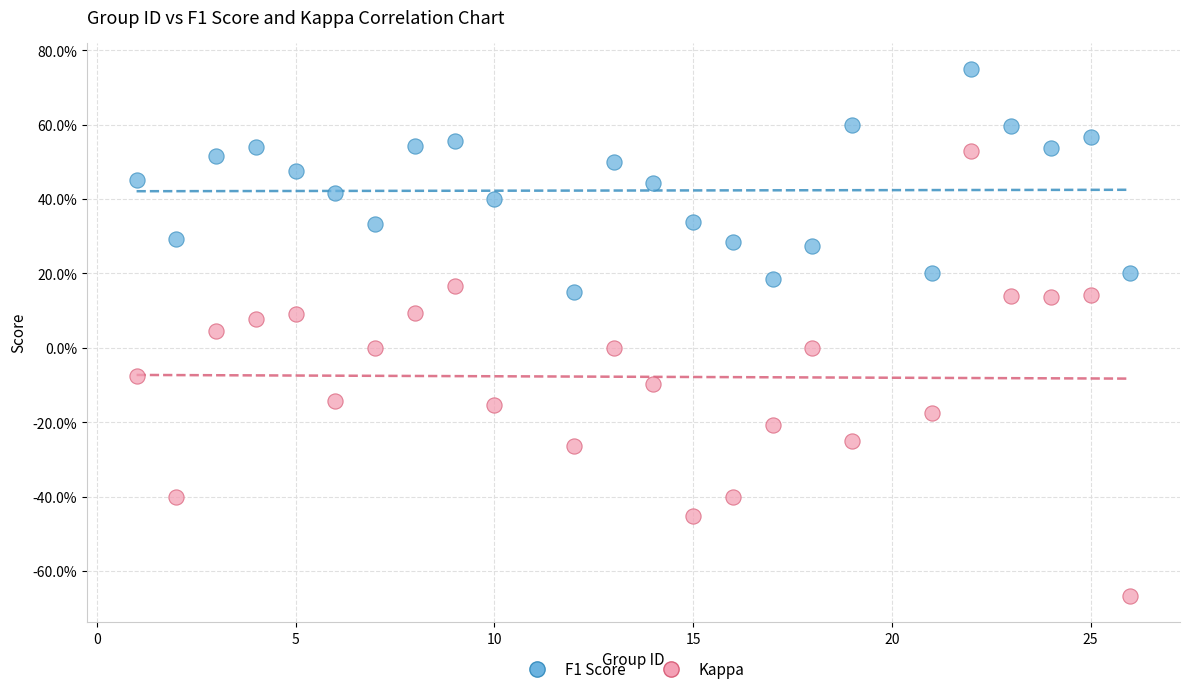

What are all the series names shown in the legend?

F1 Score, Kappa